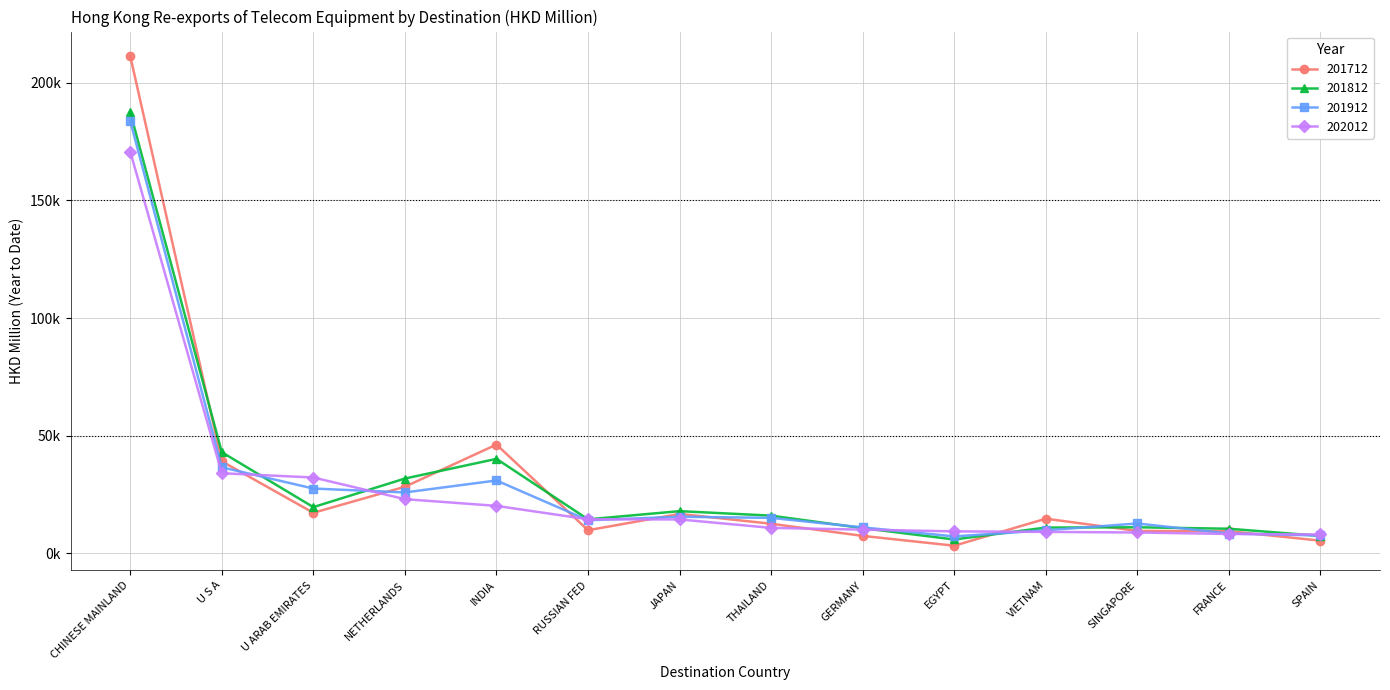

Which category has the highest value in the 201912 series?

CHINESE MAINLAND